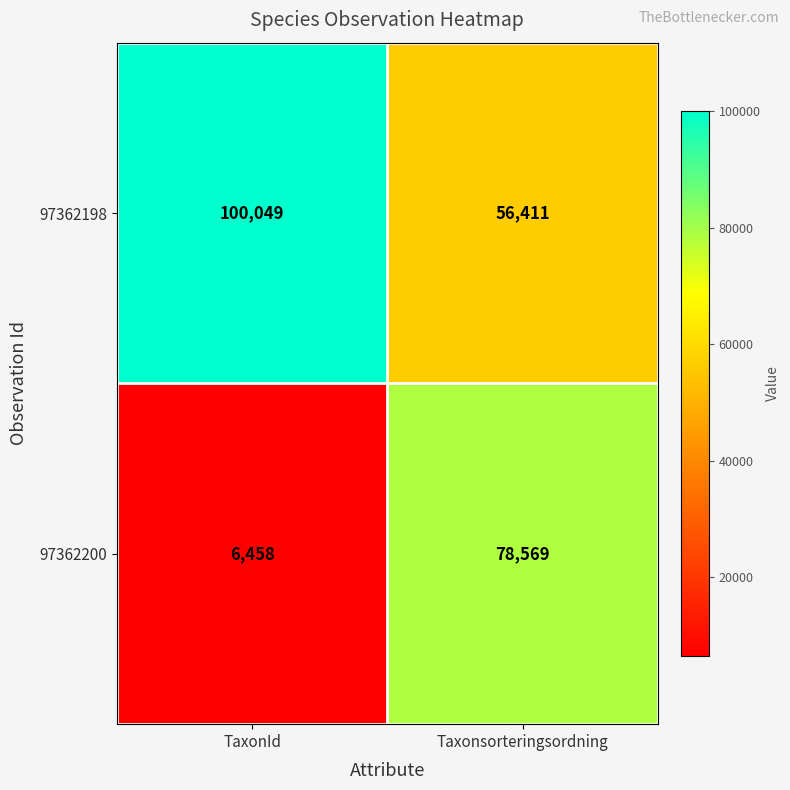

What is the smallest value displayed?

6458